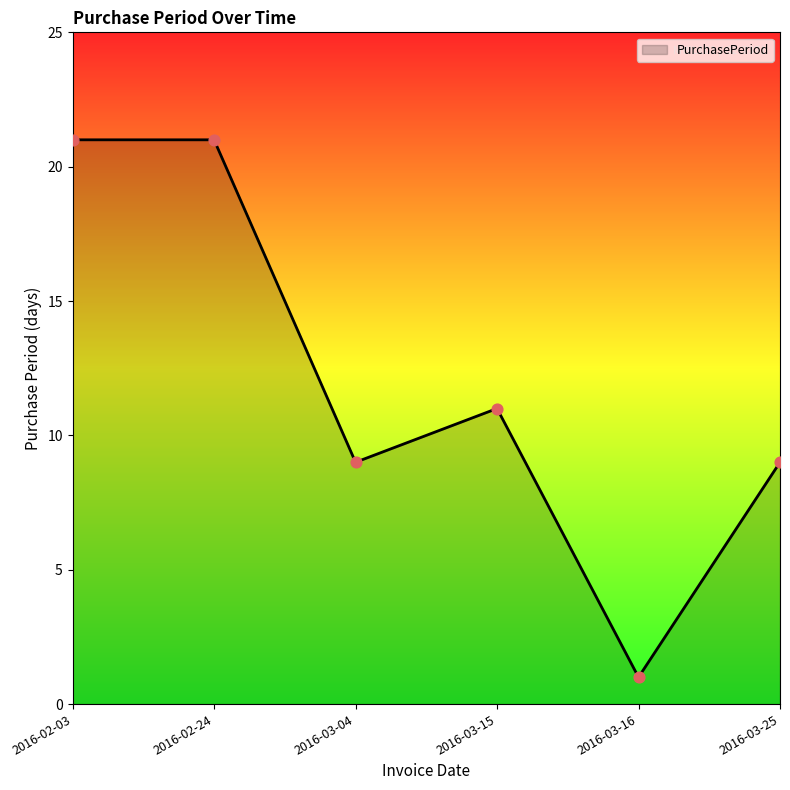

What is the ratio of the value at 2016-02-03 to the value at 2016-02-24?

1.0